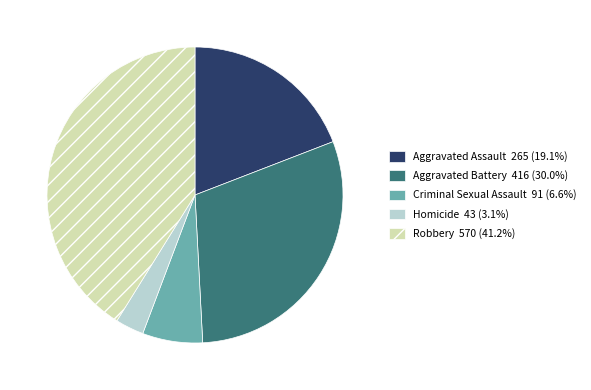

What is the ratio of the value at Aggravated Battery to the value at Aggravated Assault?

1.6